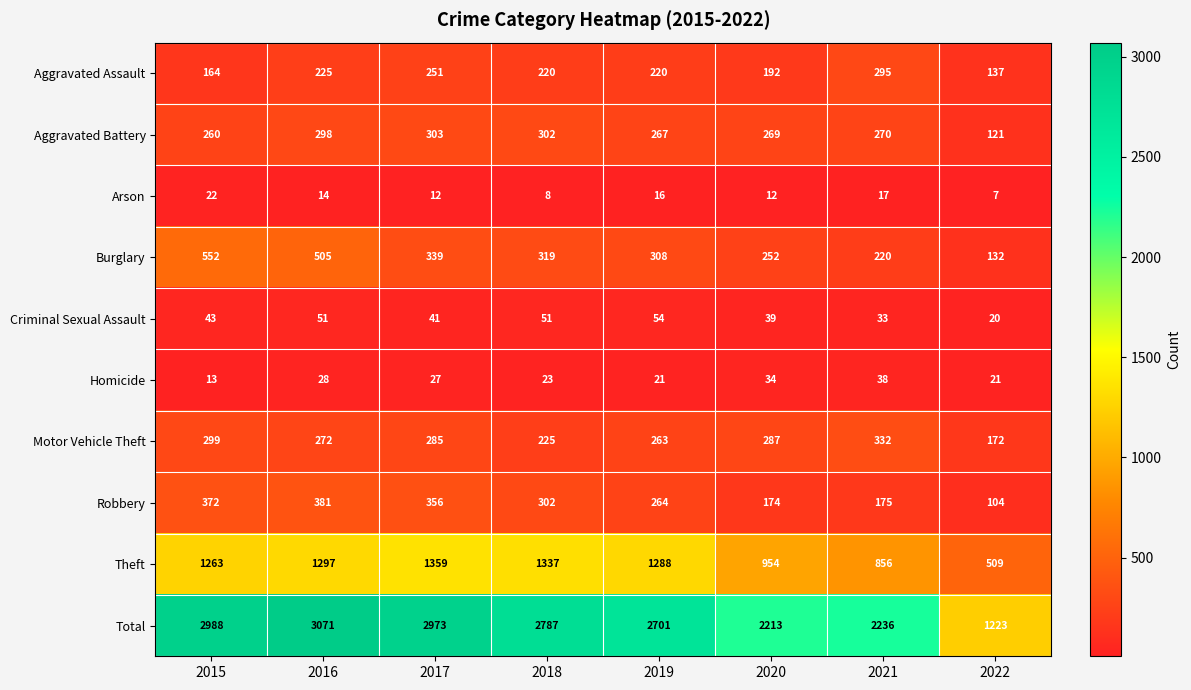

Read the Criminal Sexual Assault value at 2017.

41